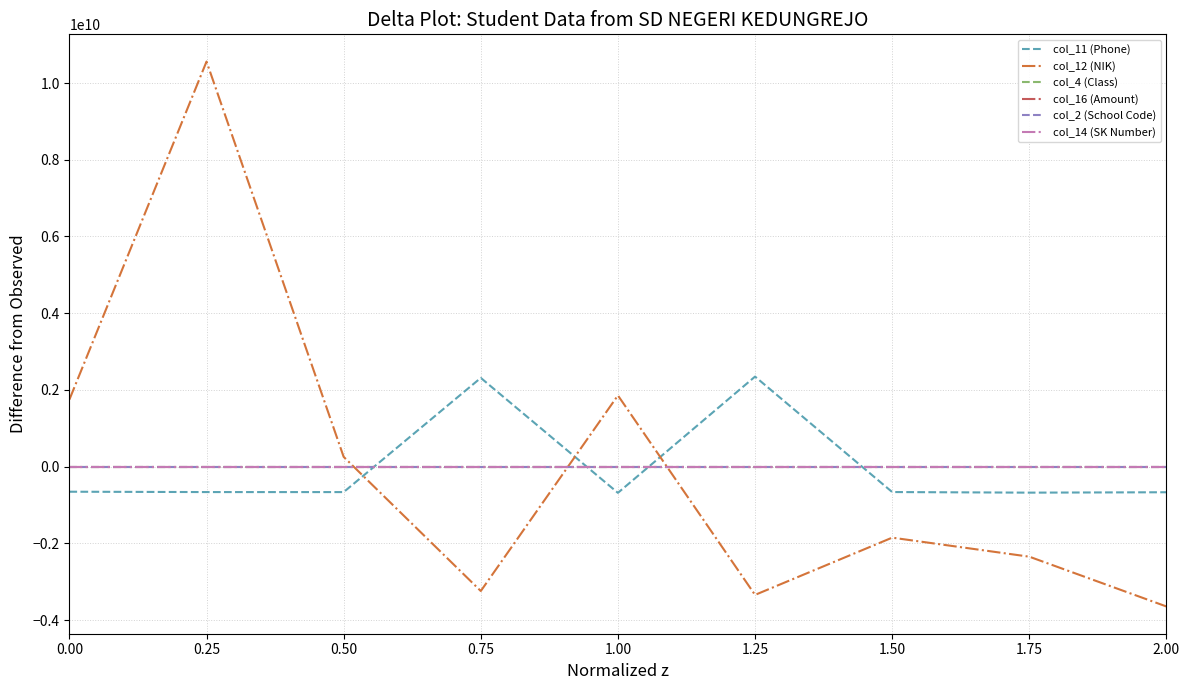

What is the label of the 1st point from the right?

2.00